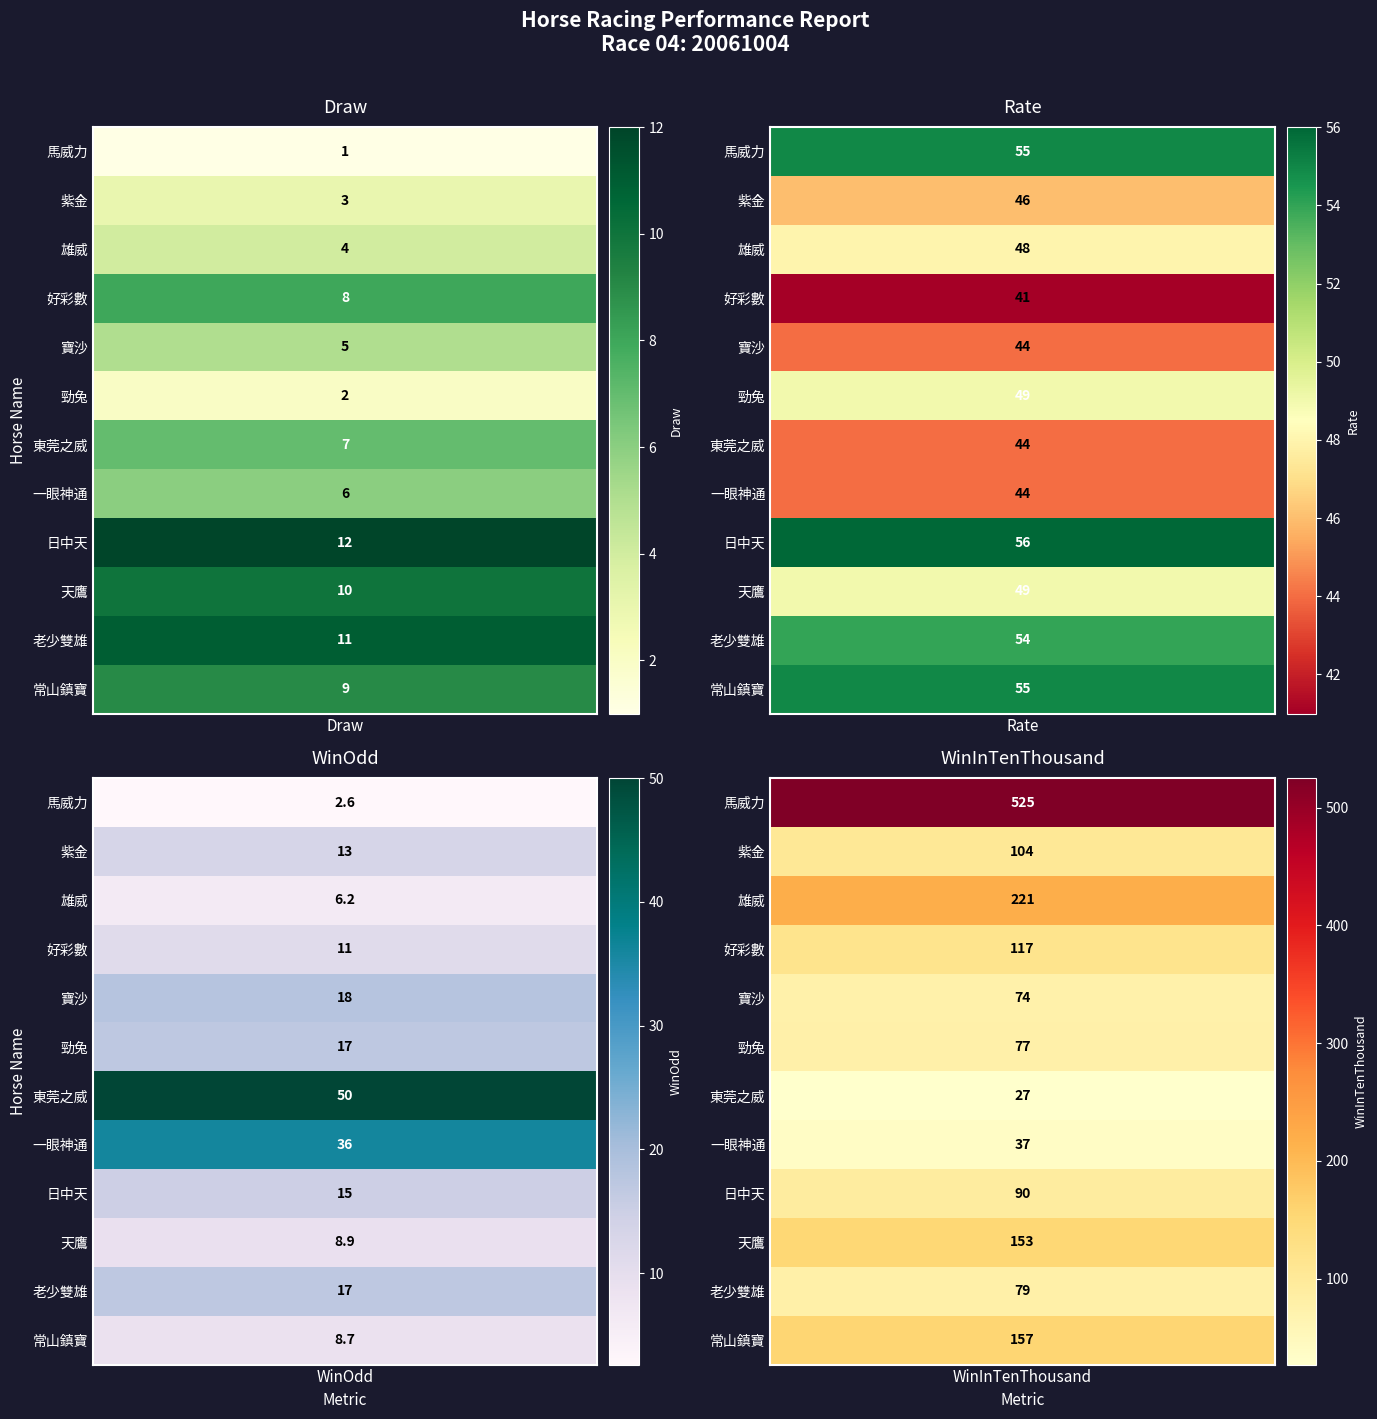

Which series has the largest range (max minus min)?

4